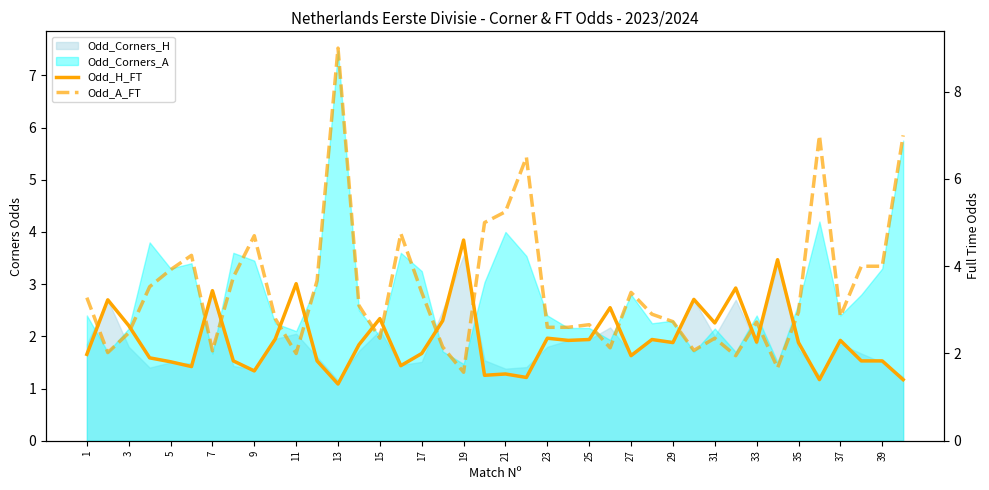

What is the maximum value for Odd_A_FT?

9.0